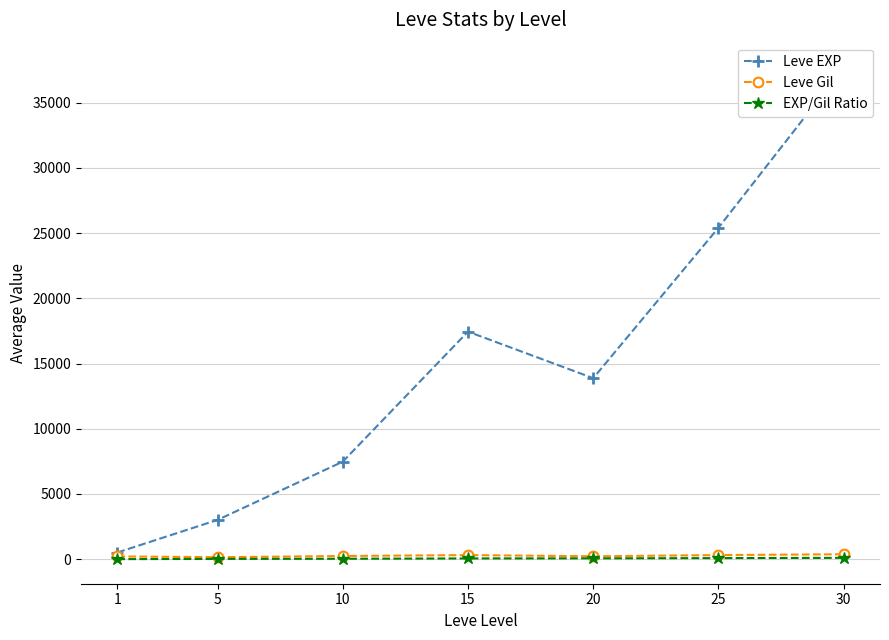

What is the maximum value for EXP/Gil Ratio?

100.5